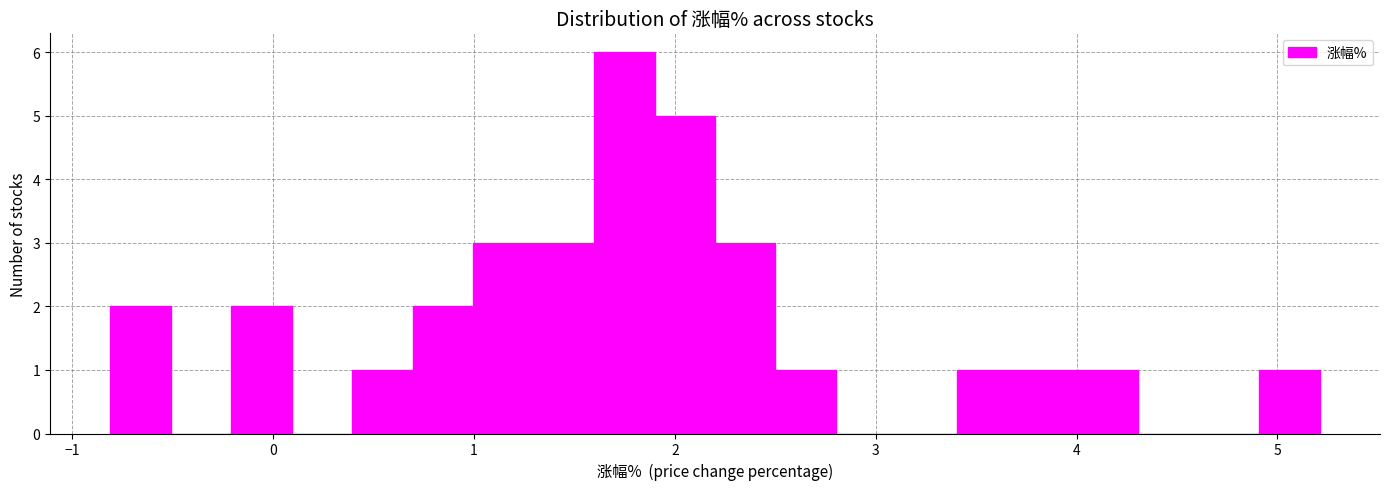

Read against the x-axis, roughly where is the centre of the tallest bar?

1.7